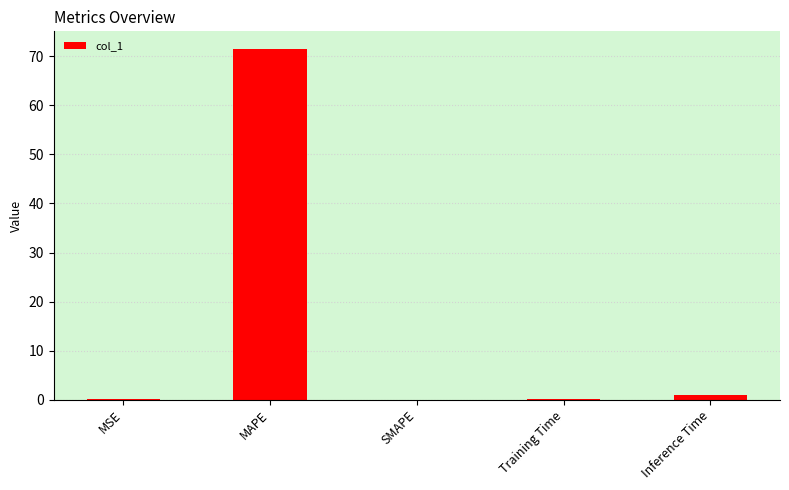

What is the greatest value displayed?

71.5